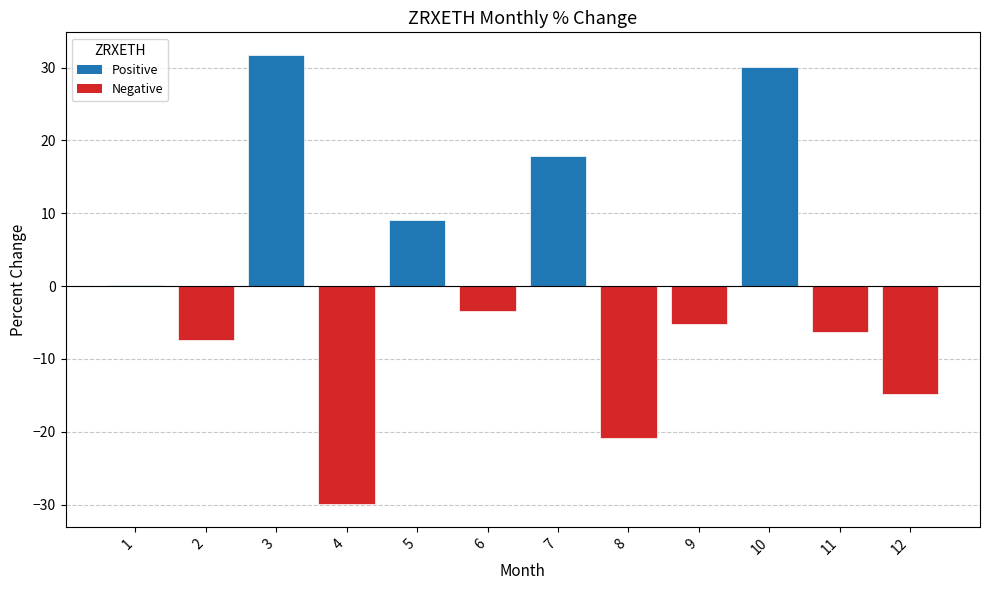

Reading right to left, extract all data points from this chart.

12=-14.8	11=-6.3	10=30.1	9=-5.3	8=-20.8	7=17.9	6=-3.4	5=9.1	4=-30.0	3=31.8	2=-7.4	1=0.2